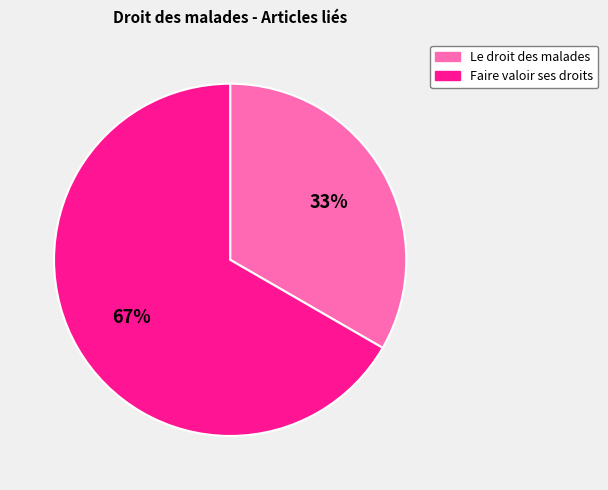

Rank the categories by value from lowest to highest.

Le droit des malades, Faire valoir ses droits